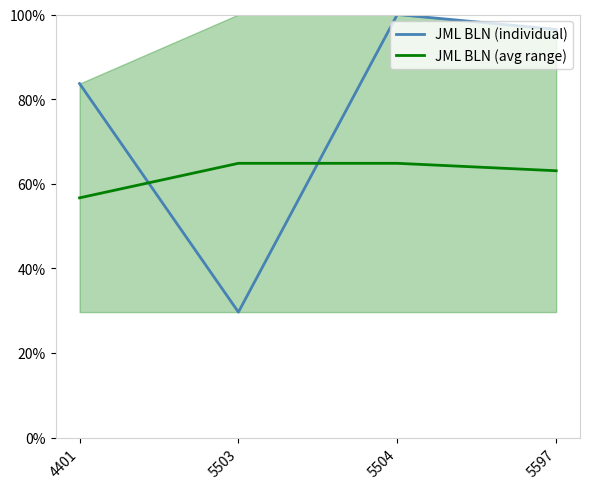

What is the sum of all JML BLN (individual) values?

309.8